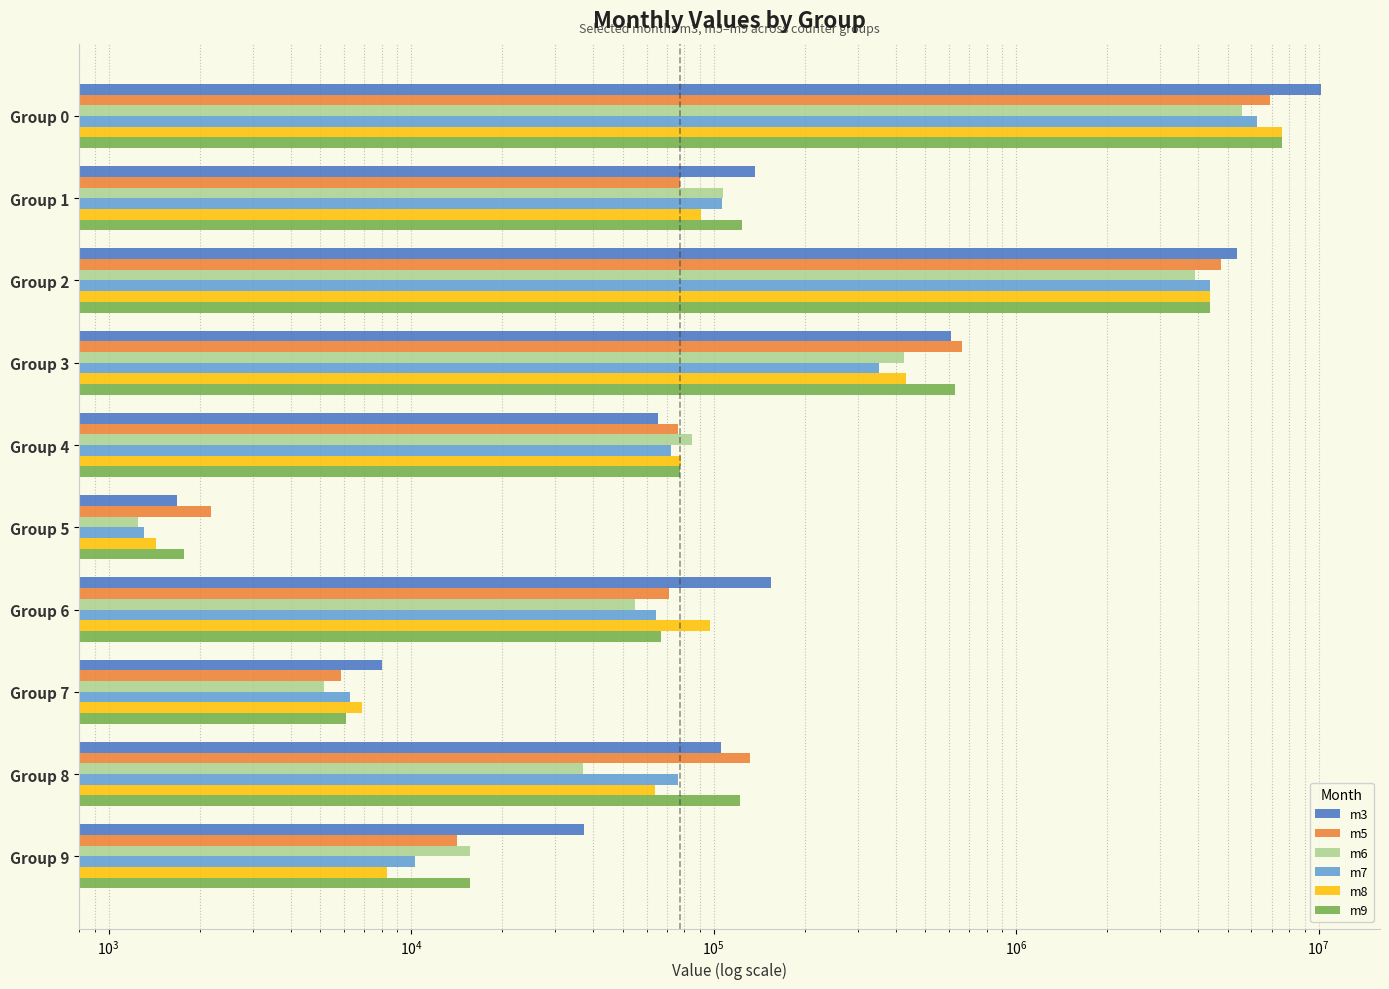

What is the greatest value displayed?

10175713.0